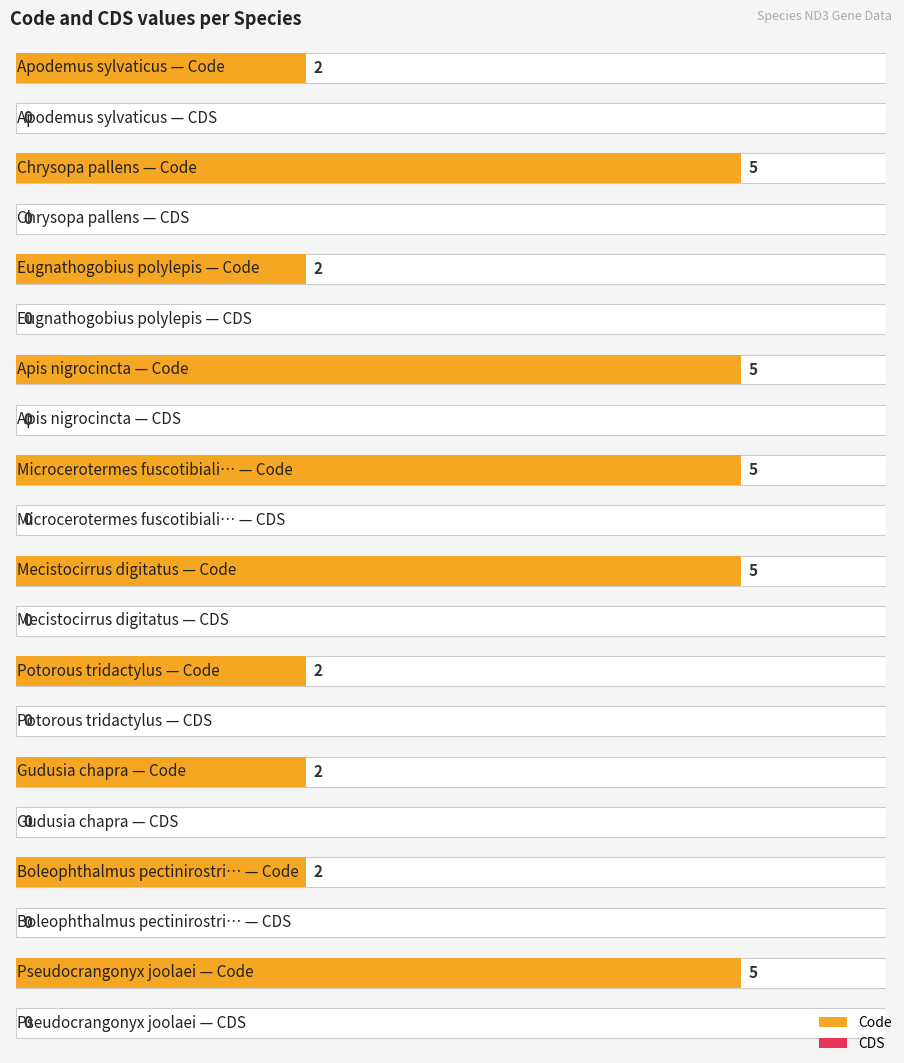

Reading left to right, transcribe all the data shown in this chart.

Code: 2	5	2	5	5	5	2	2	2	5
CDS: 0	0	0	0	0	0	0	0	0	0